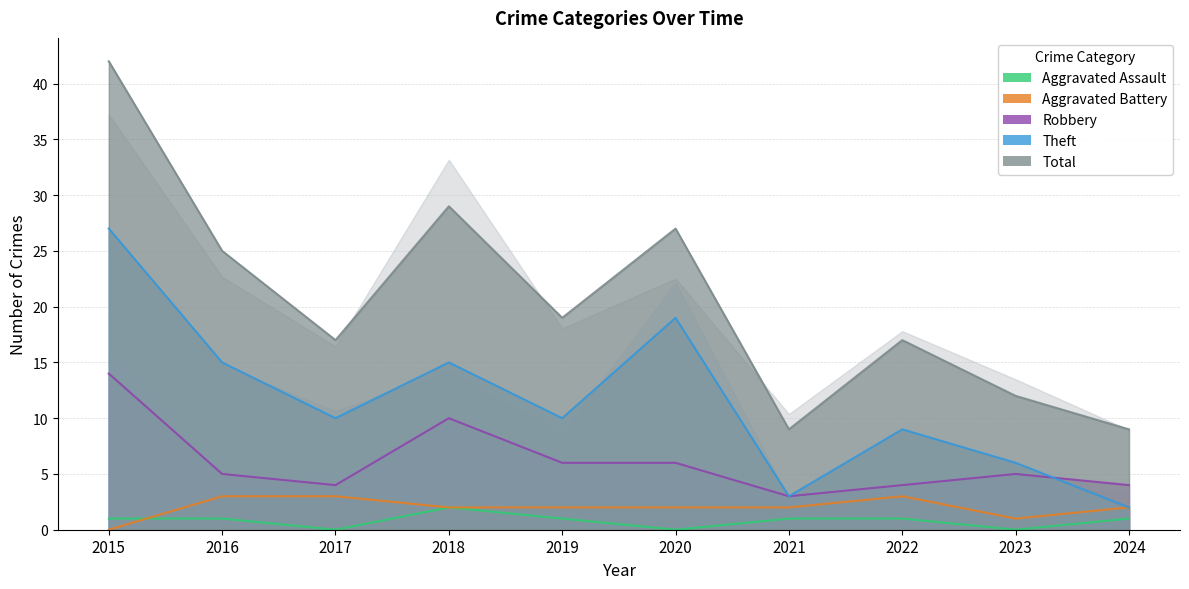

List the labels in order of Total value, largest first.

2015, 2018, 2020, 2016, 2019, 2017, 2022, 2023, 2021, 2024